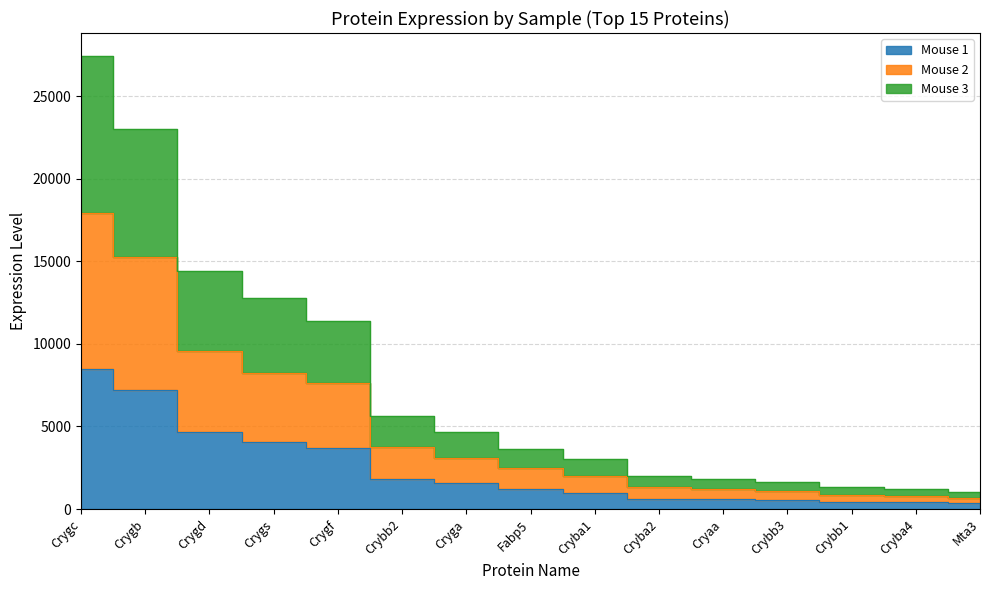

Between Crygb and Crygf, which series saw the biggest shift?

Mouse 3